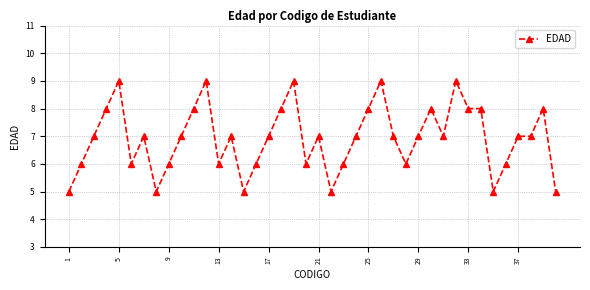

Reading left to right, what are all the values shown in this chart?

5	6	7	8	9	6	7	5	6	7	8	9	6	7	5	6	7	8	9	6	7	5	6	7	8	9	7	6	7	8	7	9	8	8	5	6	7	7	8	5